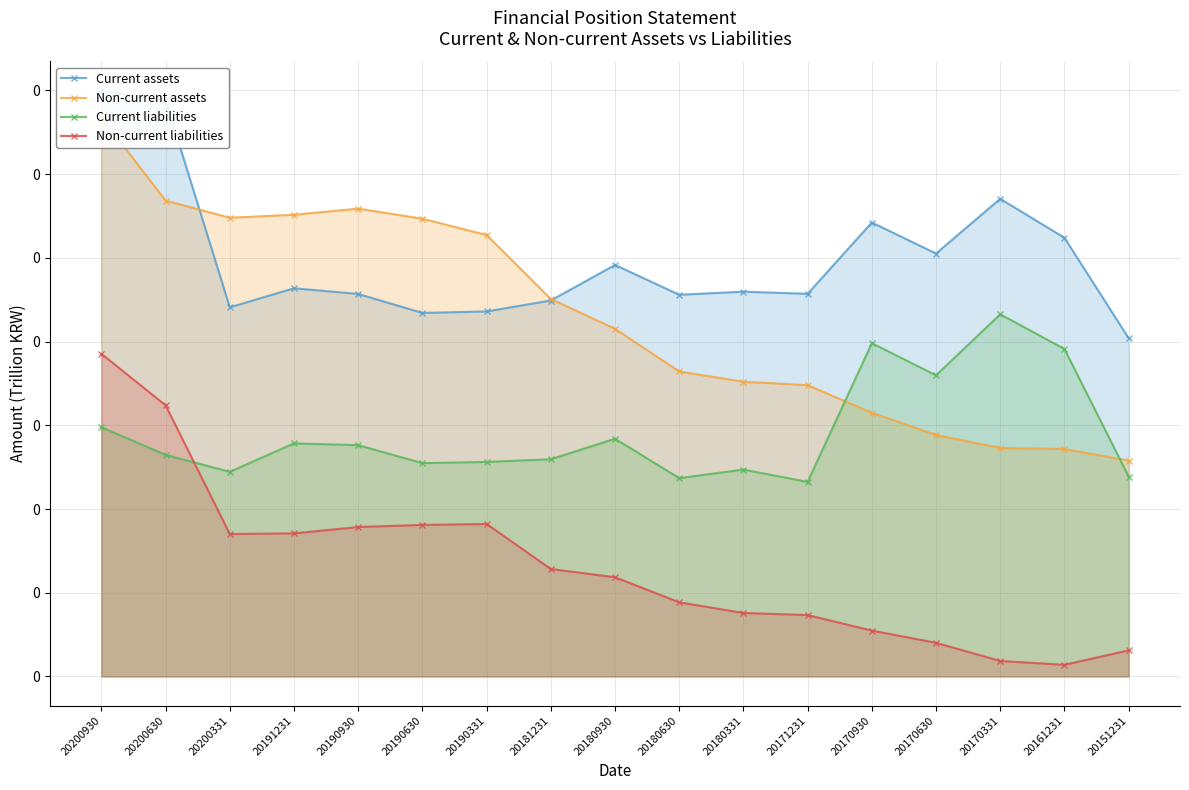

Between 20190630 and 20170331, which is larger?

20170331